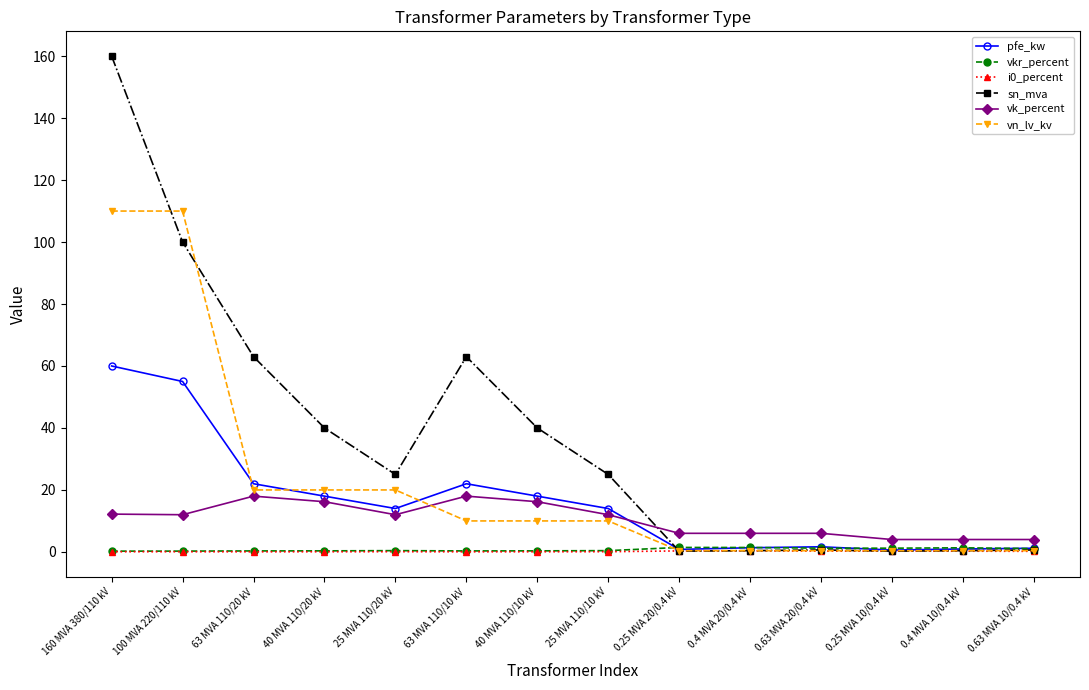

Where does the vn_lv_kv series first go above 10?

160 MVA 380/110 kV